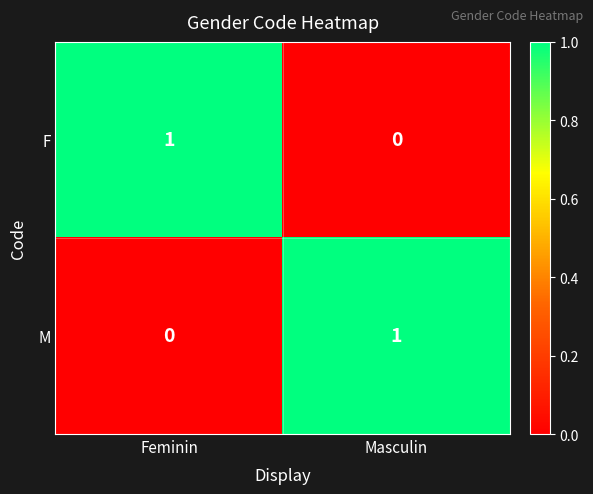

True or false: F has a value of 2 at Feminin.

False